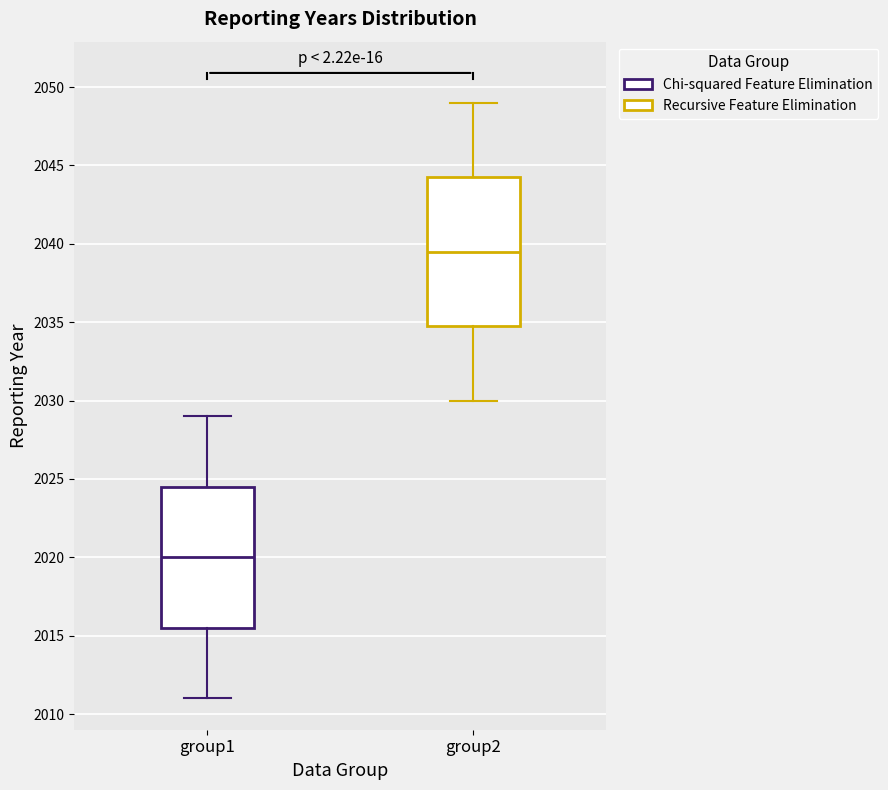

Reading left to right, transcribe this box plot: for each box, give where its median line is, the range the box spans, and where its two whiskers end, as read against the y-axis. The values are not printed on the chart, so give them approximately, as read against the axis.

group1: median 2020.0, box 2015.5 to 2024.5, whiskers 2011.0 to 2029.0
group2: median 2039.5, box 2035.0 to 2044.5, whiskers 2030.0 to 2049.0